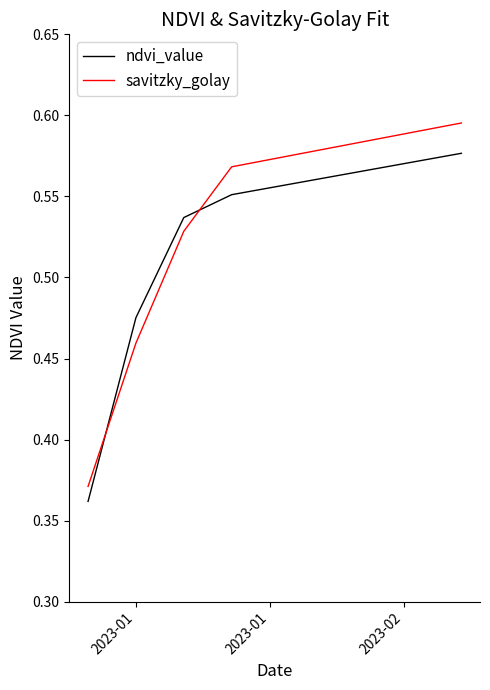

Which series has the largest range (max minus min)?

savitzky_golay